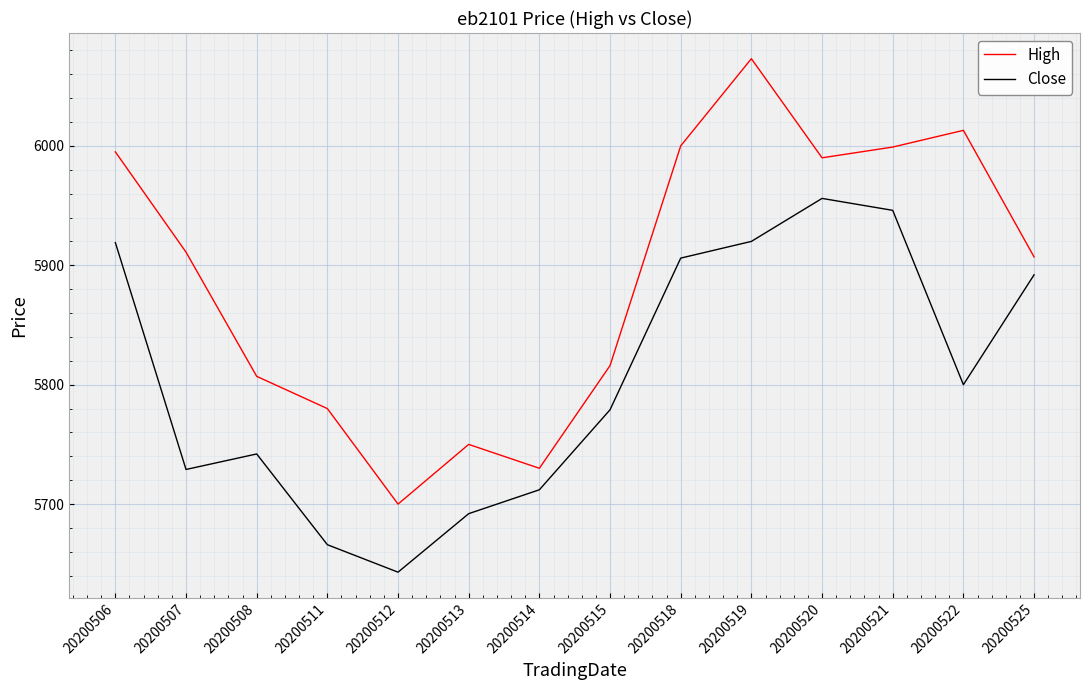

What is the maximum value shown in the chart?

6073